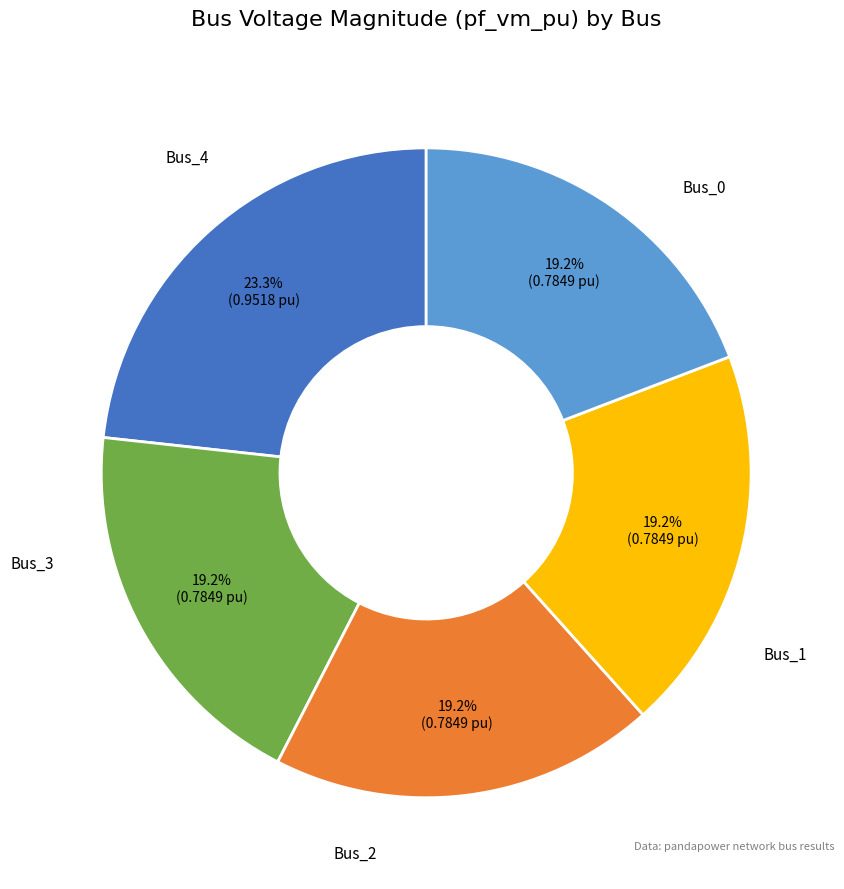

How many slices are in this pie chart?

5